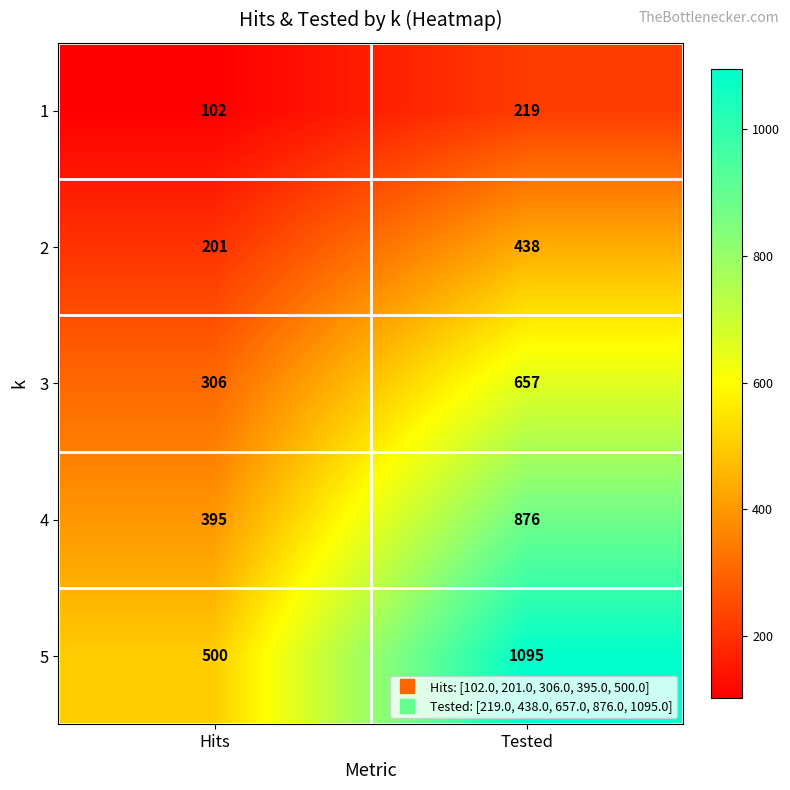

What is the sum of all 3 values?

963